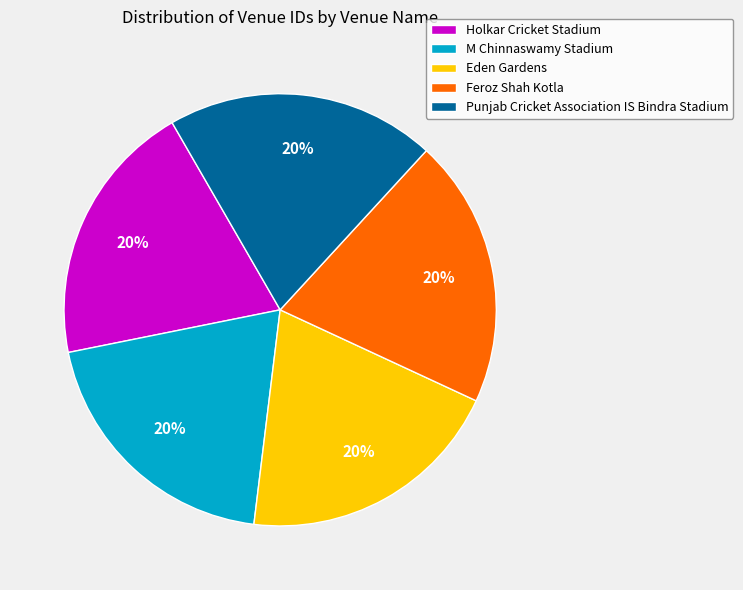

Is it true that M Chinnaswamy Stadium is 20% of the pie?

True